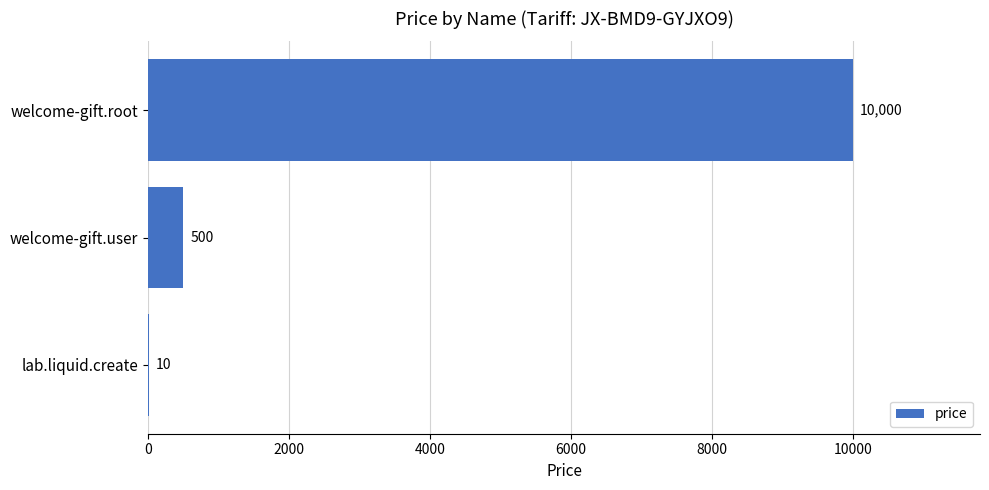

True or false: the data shows 10 at lab.liquid.create.

True